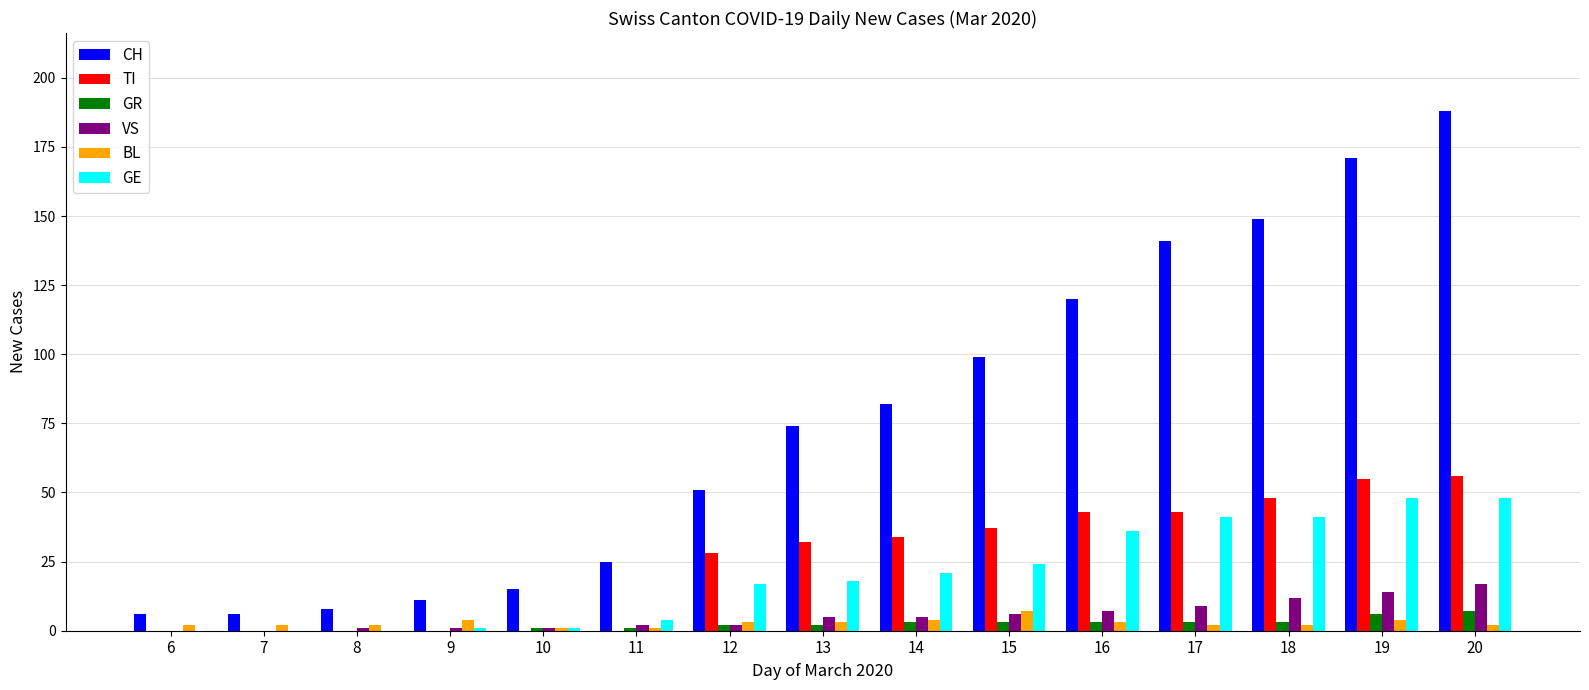

What is the greatest value displayed?

188